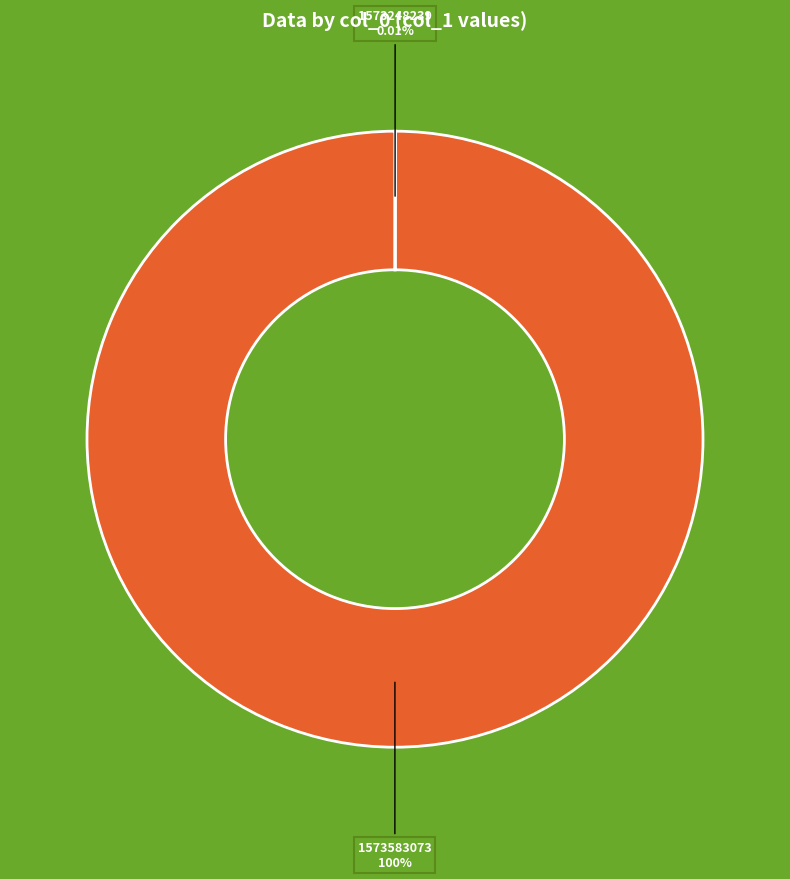

Which slice is the largest?

1573583073